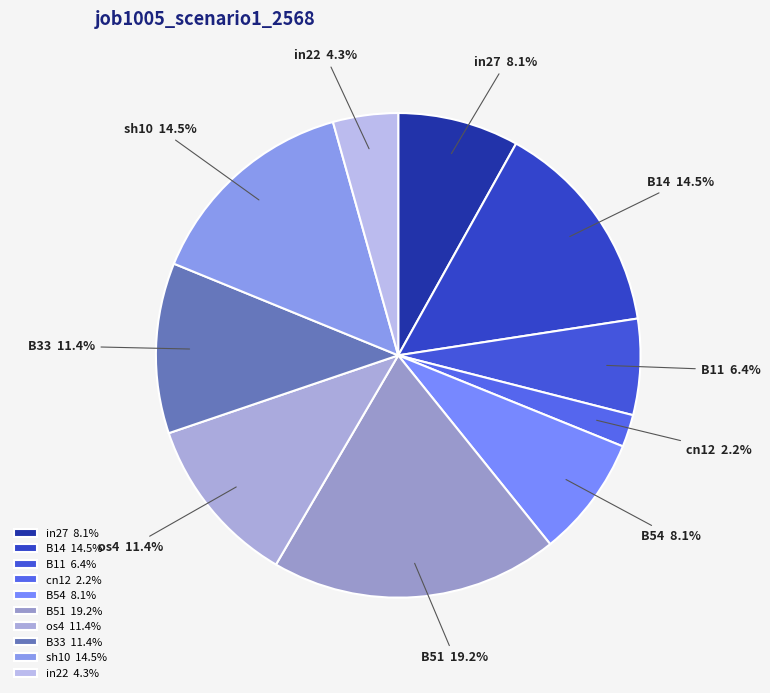

Which slice is the smallest?

cn12